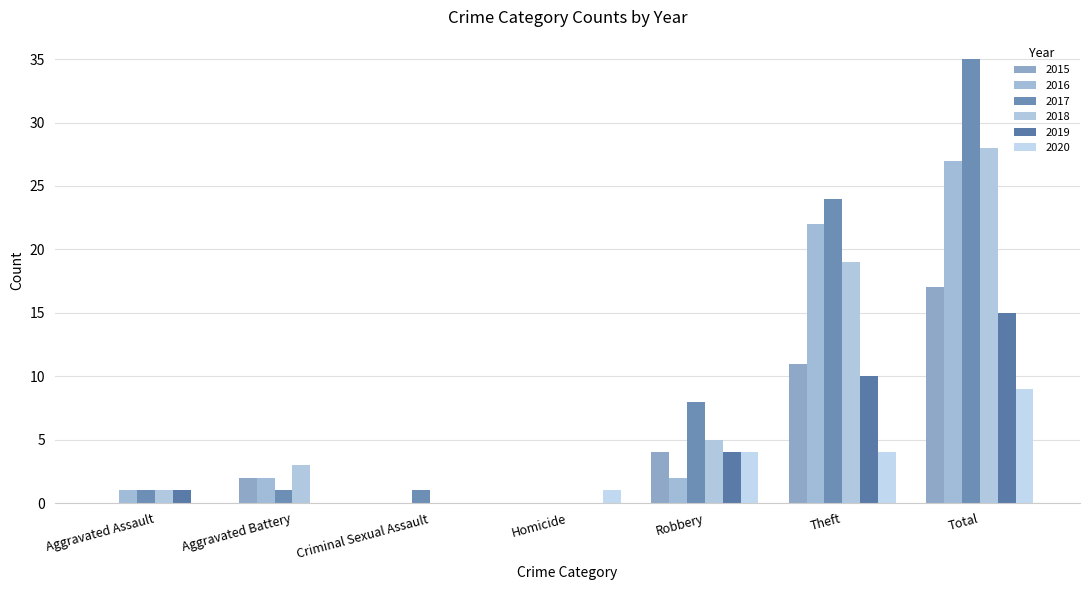

Reading left to right, transcribe all the data shown in this chart.

2015: Aggravated Assault=0	Aggravated Battery=2	Criminal Sexual Assault=0	Homicide=0	Robbery=4	Theft=11	Total=17
2016: Aggravated Assault=1	Aggravated Battery=2	Criminal Sexual Assault=0	Homicide=0	Robbery=2	Theft=22	Total=27
2017: Aggravated Assault=1	Aggravated Battery=1	Criminal Sexual Assault=1	Homicide=0	Robbery=8	Theft=24	Total=35
2018: Aggravated Assault=1	Aggravated Battery=3	Criminal Sexual Assault=0	Homicide=0	Robbery=5	Theft=19	Total=28
2019: Aggravated Assault=1	Aggravated Battery=0	Criminal Sexual Assault=0	Homicide=0	Robbery=4	Theft=10	Total=15
2020: Aggravated Assault=0	Aggravated Battery=0	Criminal Sexual Assault=0	Homicide=1	Robbery=4	Theft=4	Total=9